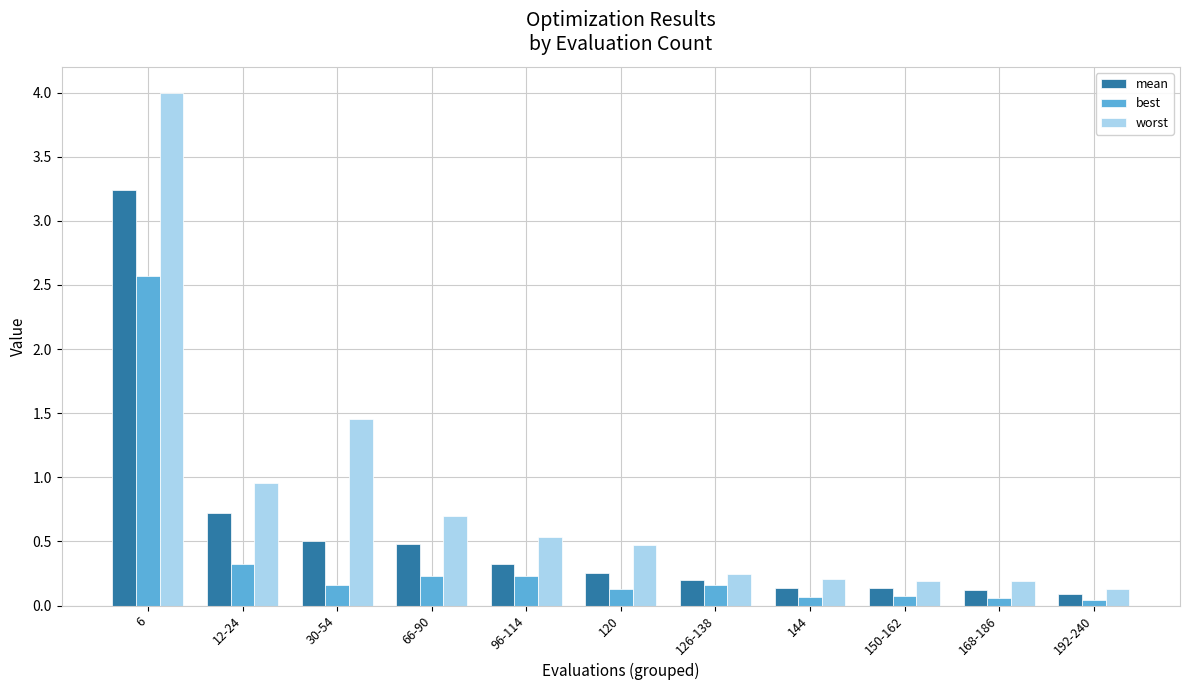

At 96-114, list the series in order from largest to smallest.

worst, mean, best